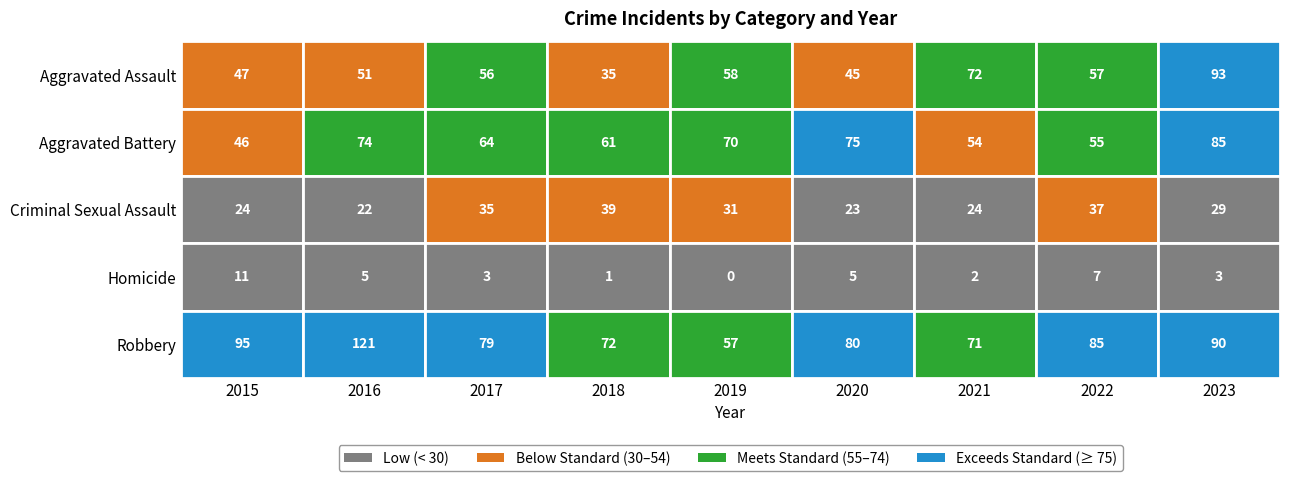

Which series changed the most between 2020 and 2022?

Aggravated Battery